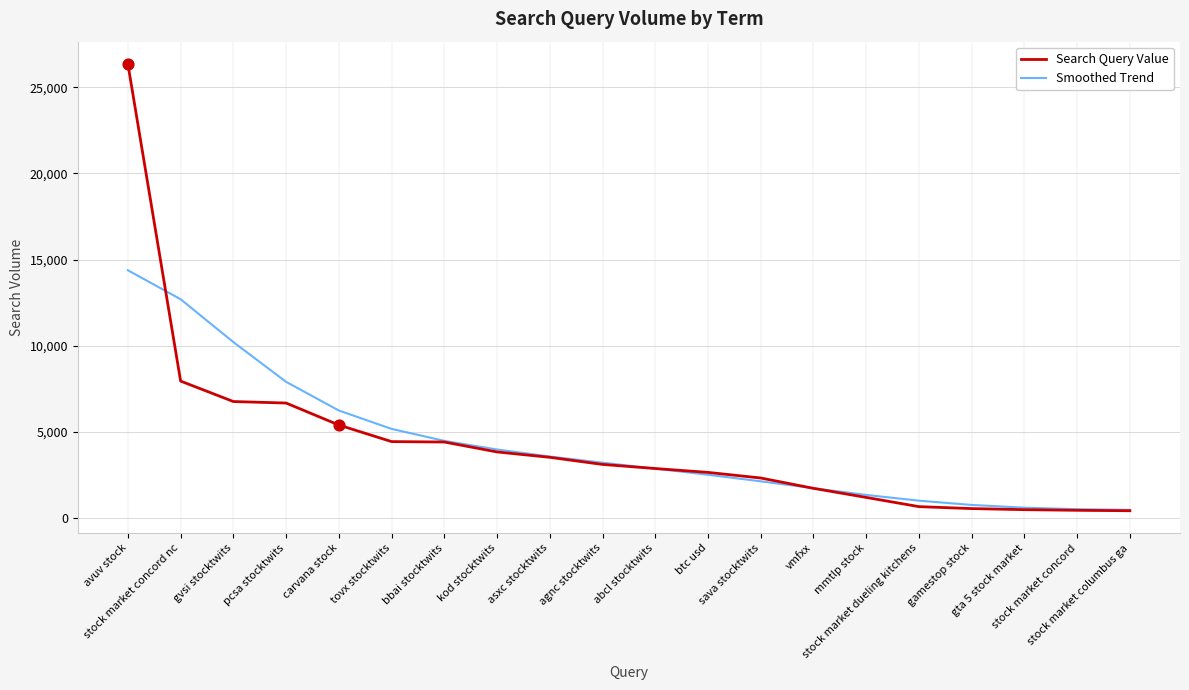

Which series has the widest spread of values?

Search Query Value